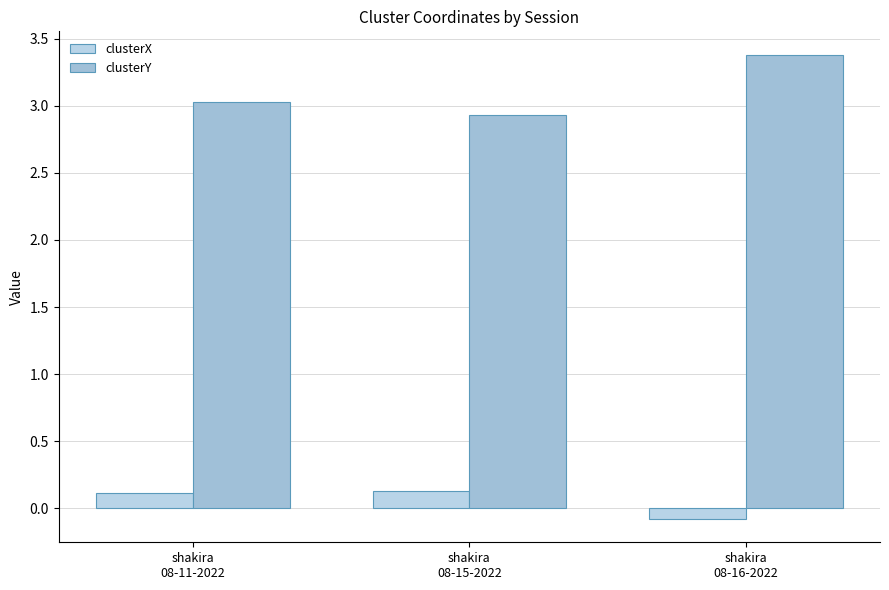

What is the label of the 3rd bar from the left?

shakira
08-16-2022